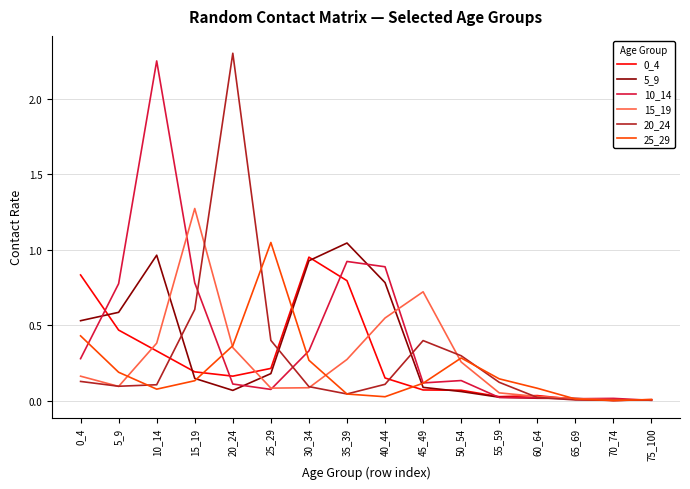

Which category has the highest value in the 10_14 series?

10_14